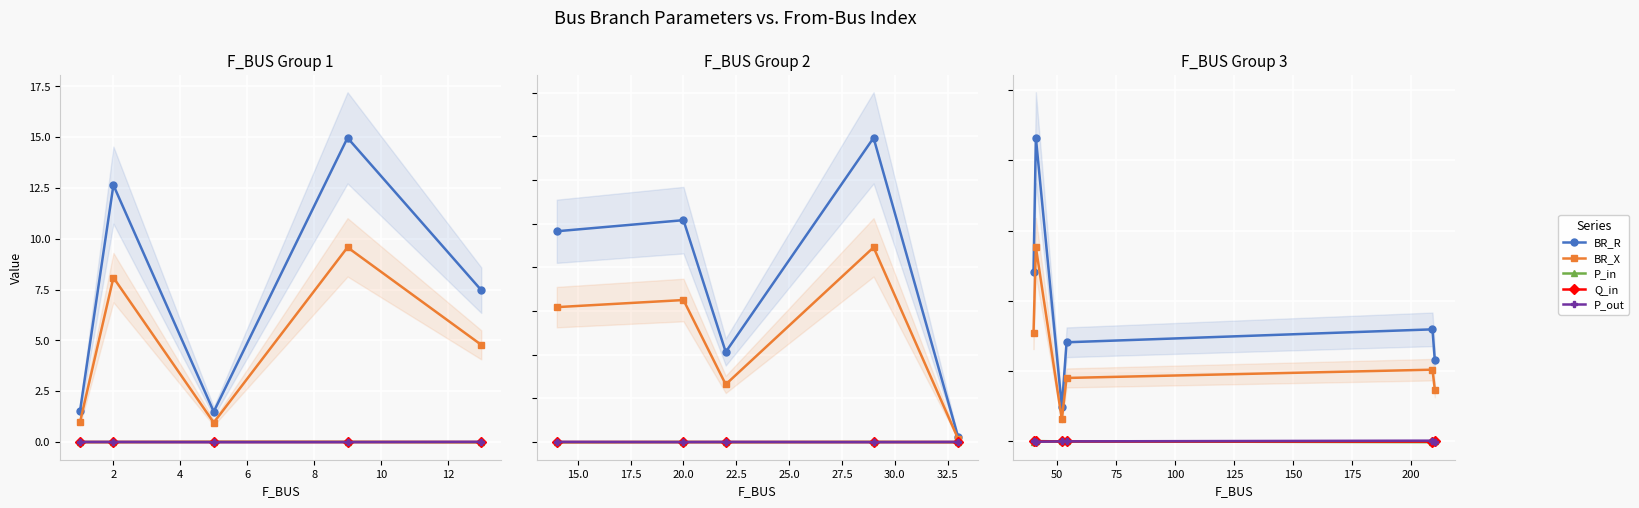

How many values in P_in are above zero?

2